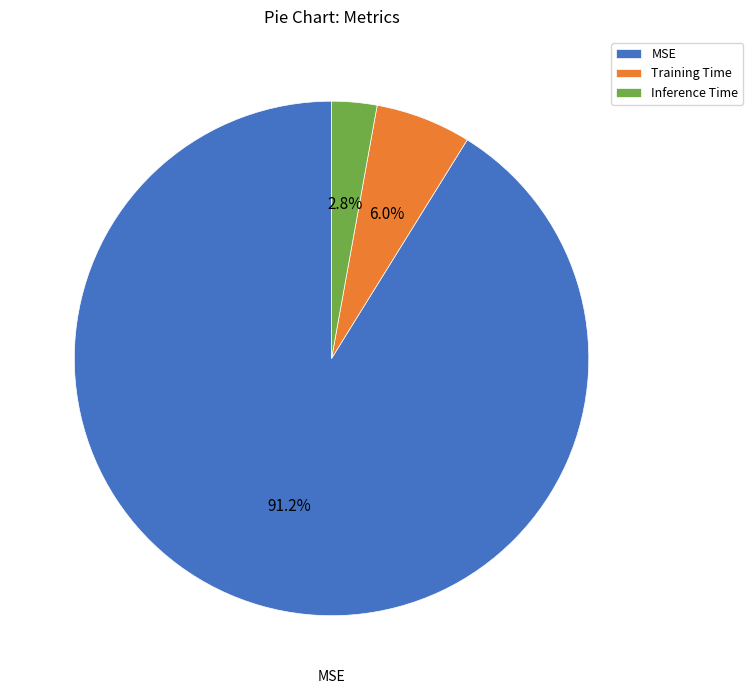

Which category has the smallest portion of the pie?

Inference Time